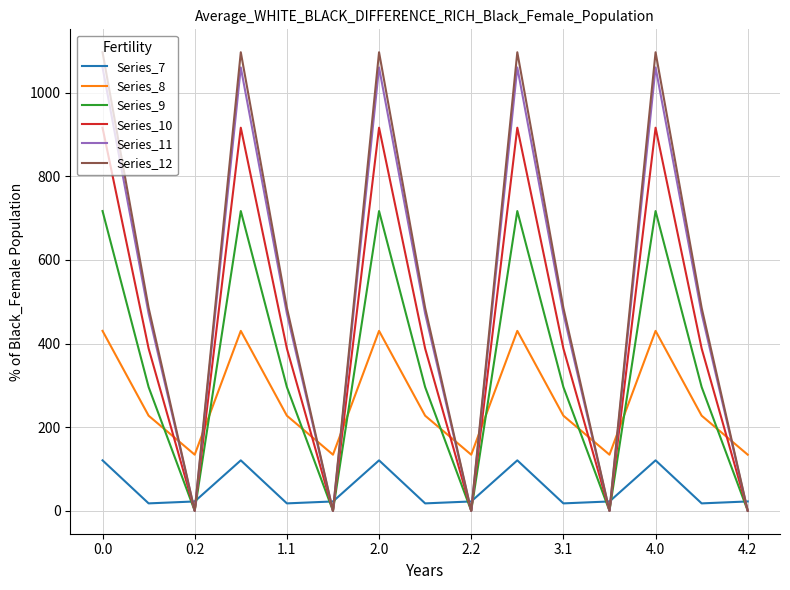

Which series has the largest total across all categories?

Series_12